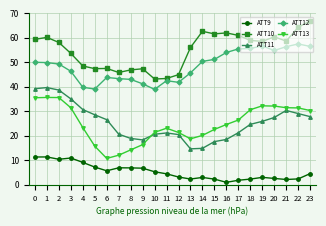

True or false: ATT12 has more than 2 points higher than both neighbors.

True